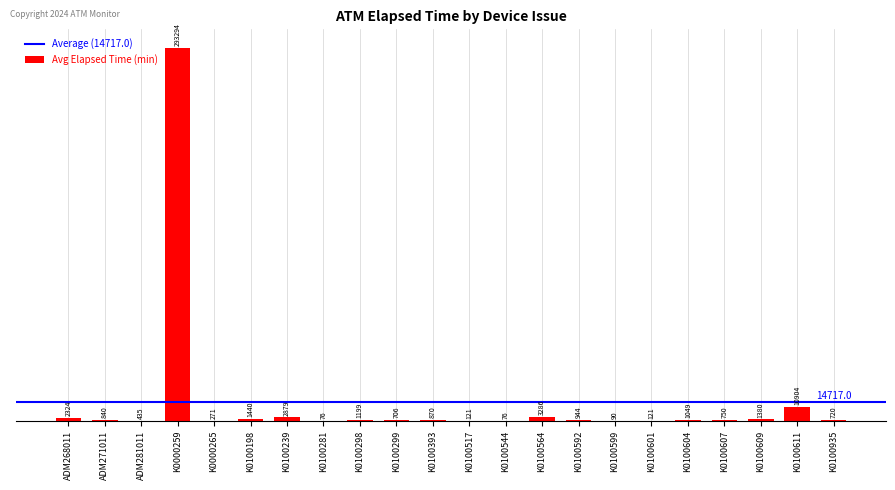

At which label is the value closest to 146685?

K0100611